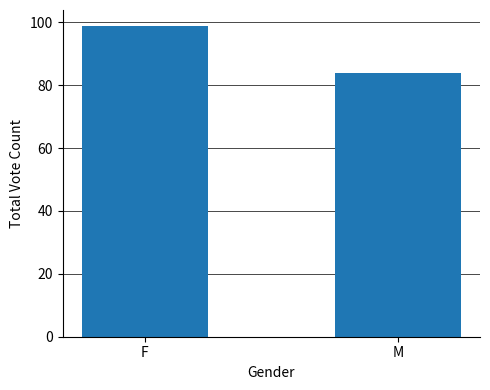

At which category does the chart reach its peak across all series?

F